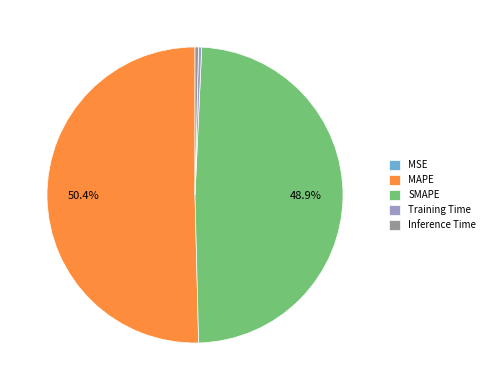

To the nearest percent, what portion does MAPE represent?

50%